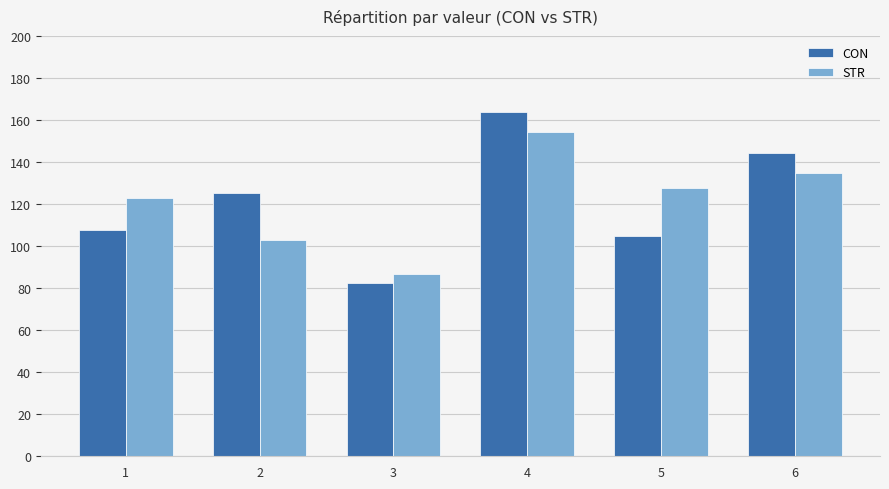

How many bars are there in each group?

2